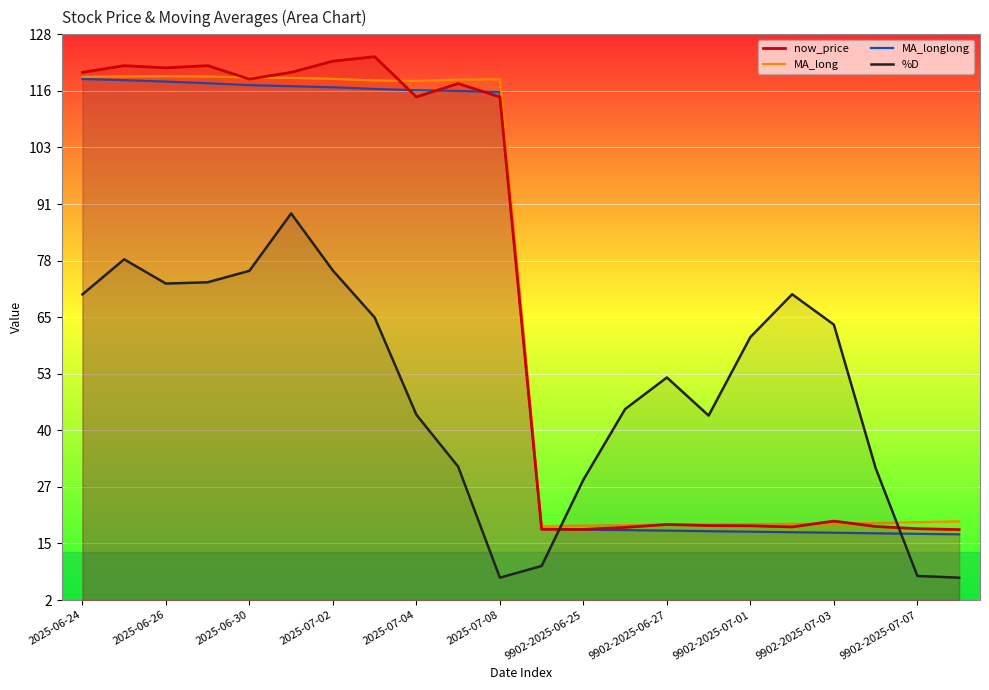

Read the %D value at 13.

44.7